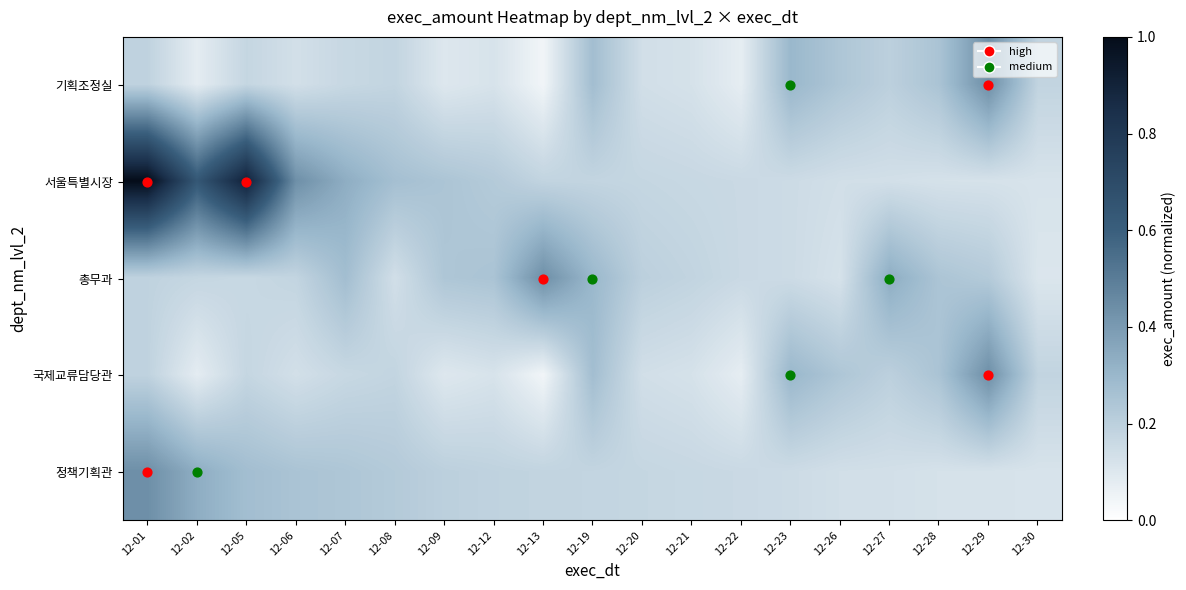

Between 12-02 and 12-29, which is larger?

12-29